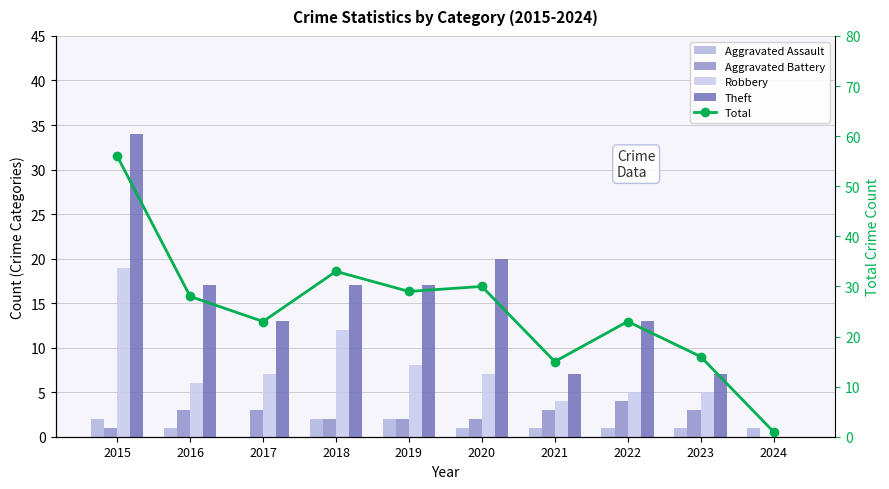

List the series in order of their peak value, lowest first.

Aggravated Assault, Aggravated Battery, Robbery, Theft, Total